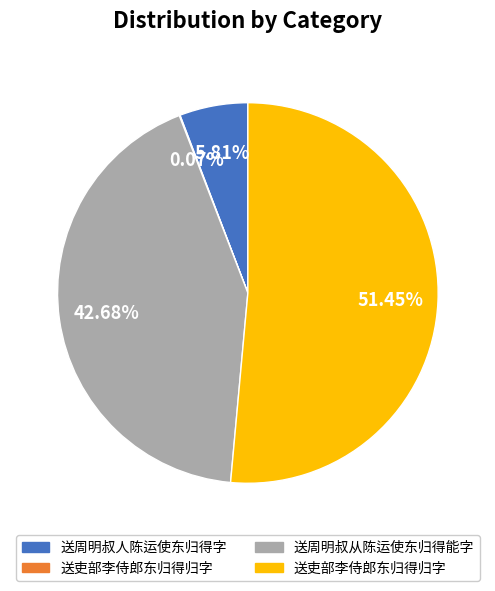

Does any single category account for the majority?

Yes